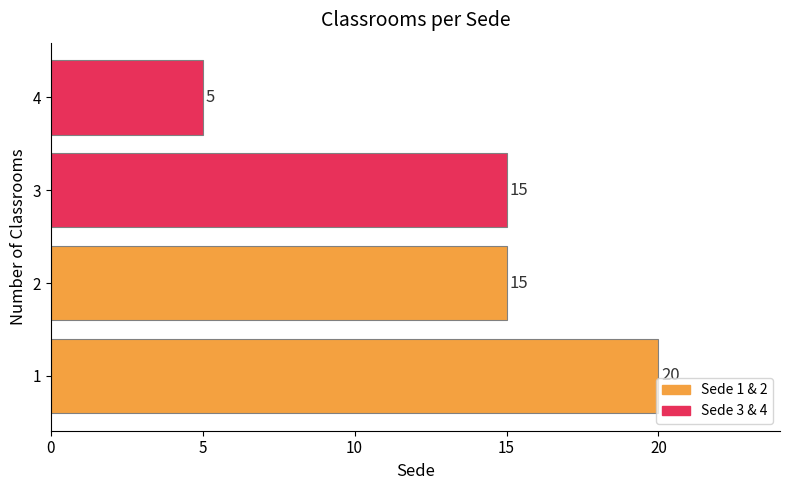

The chart shows a value of 33 at 1. True or false?

False